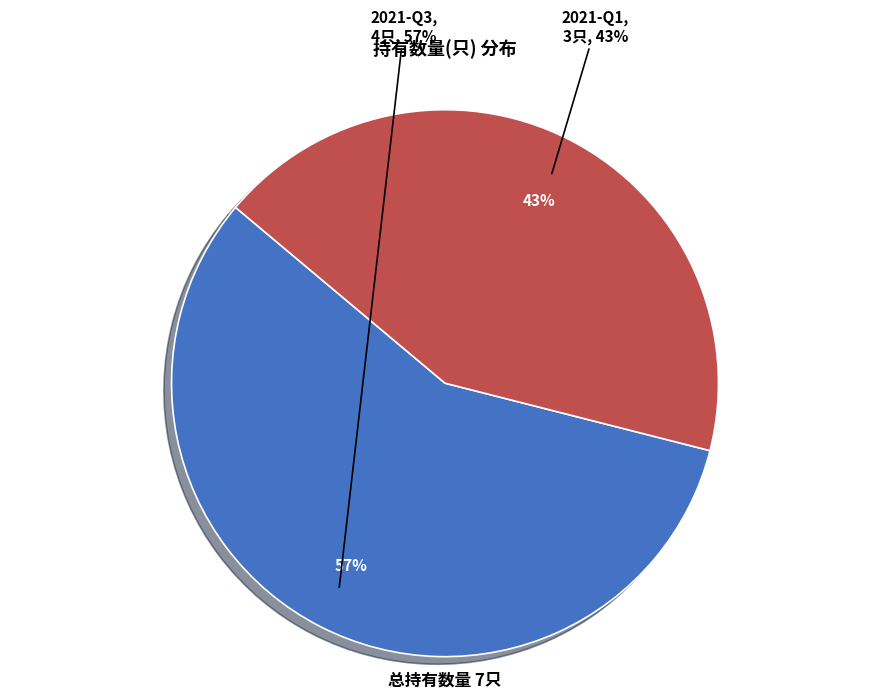

Between 2021-Q3 and 2021-Q1, which is larger?

2021-Q3